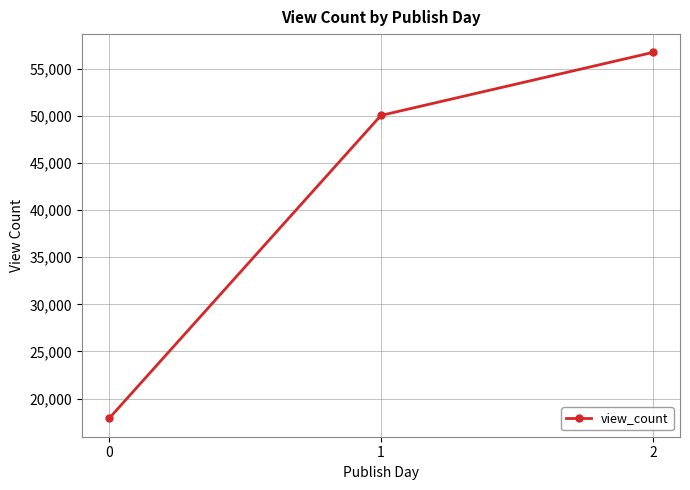

How many categories are shown in the chart?

3